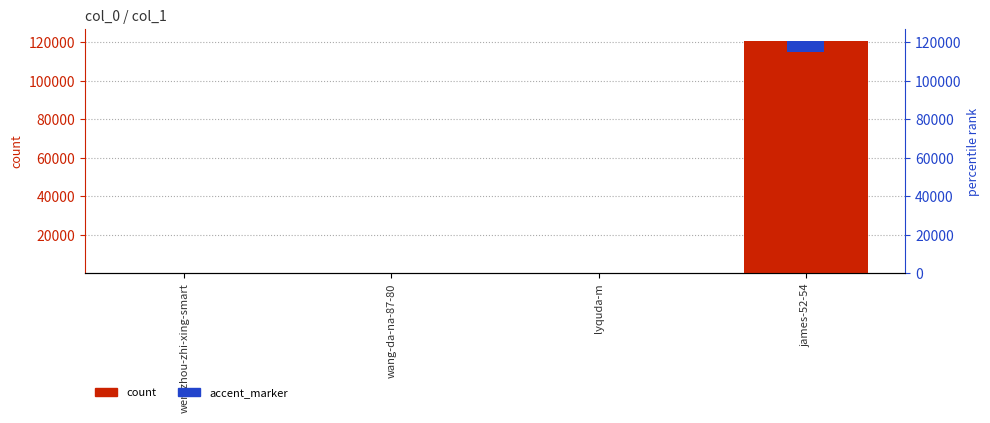

What is the maximum value shown in the chart?

120953.0